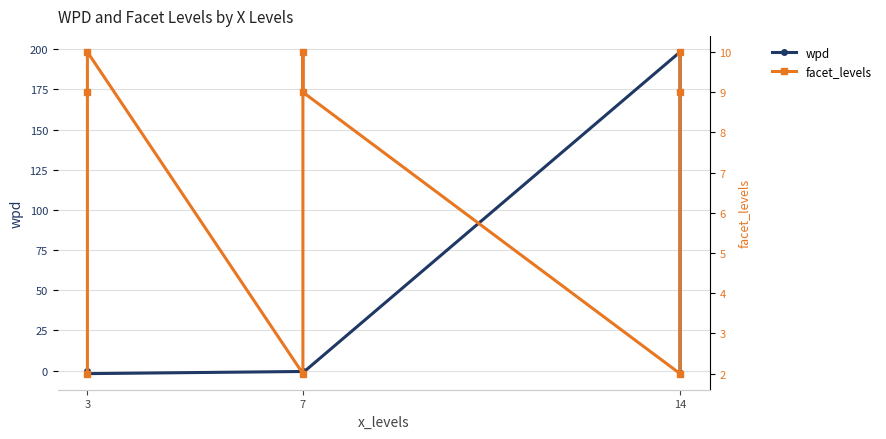

What is the greatest value displayed?

198.3